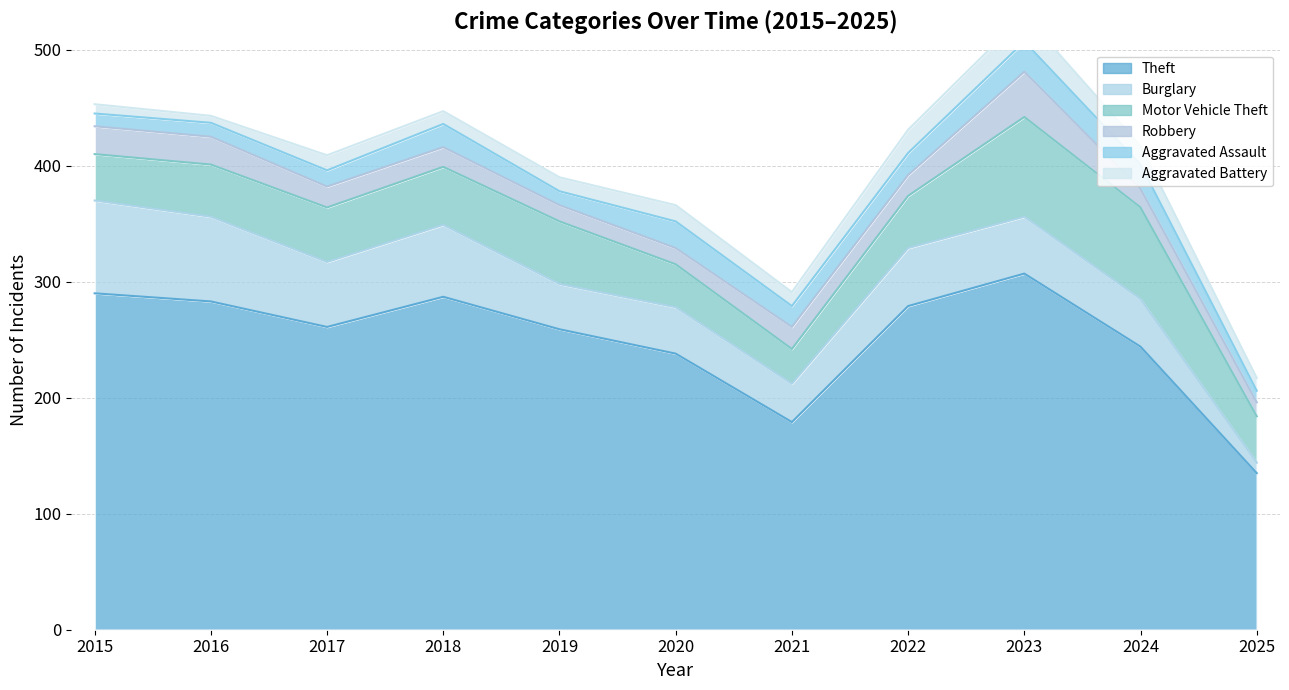

The value of Robbery at 2015 is 13. True or false?

False